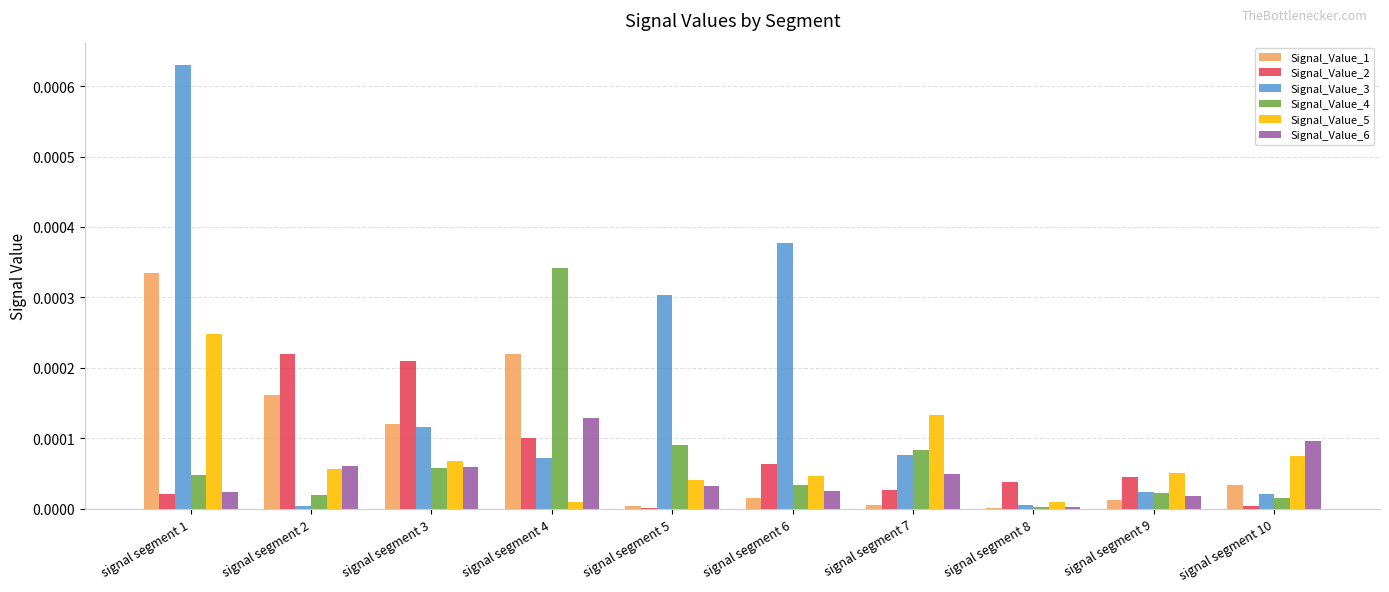

How many groups of bars are there?

10